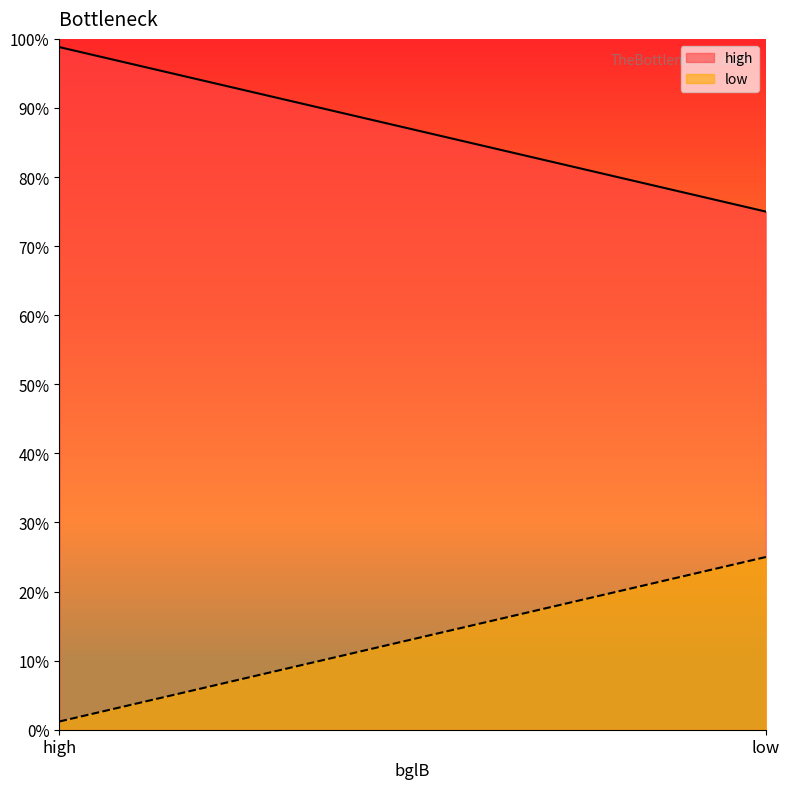

List the labels in order of high value, smallest first.

low, high